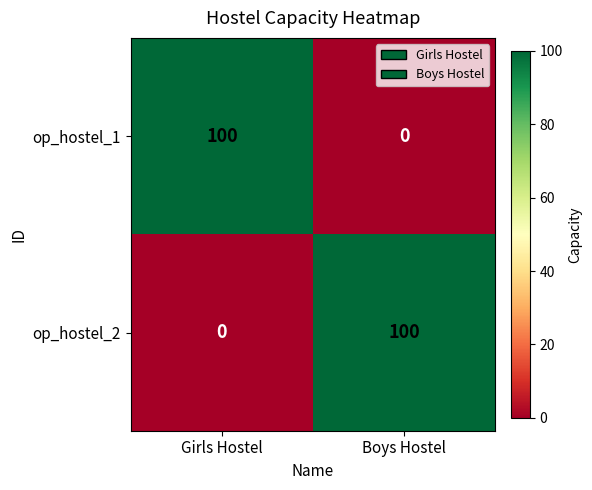

What is the spread (max minus min) of values at Girls Hostel?

100